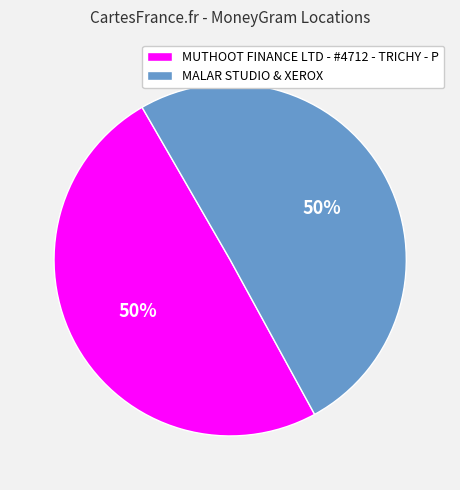

To the nearest percent, what is the average slice percentage?

50%